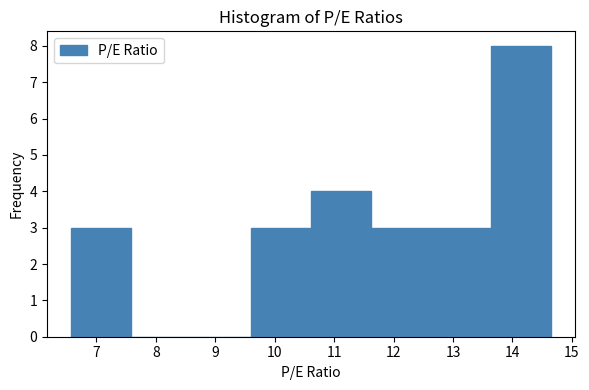

What is the height of the bar covering 13.6 to 14.6 on the x-axis? Neither the bar edges nor the heights are printed on the chart, so give them approximately, as read against the axes.

8